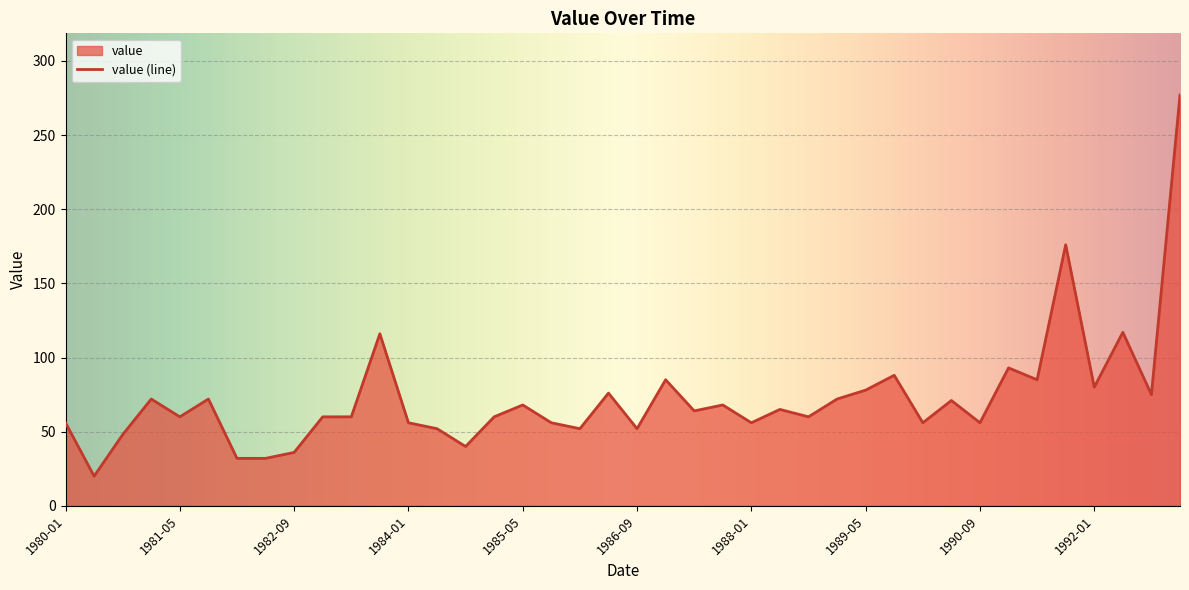

At which label does the data first exceed 64?

1981-01